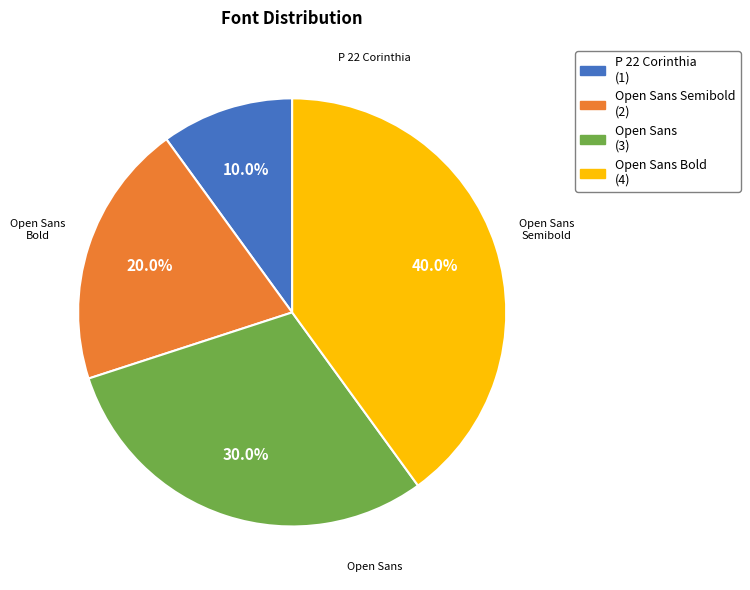

Is it true that P 22 Corinthia is 15% of the pie?

False